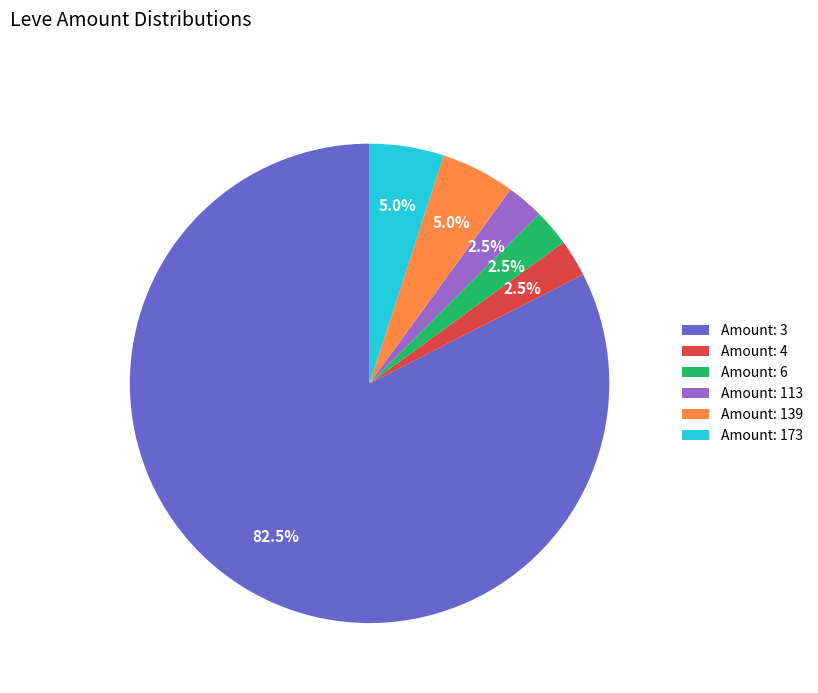

Which has a higher value, Amount: 3 or Amount: 113?

Amount: 3